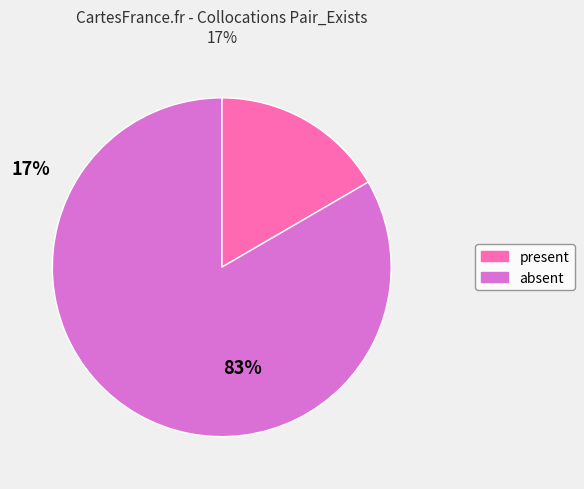

Does any single category account for the majority?

Yes